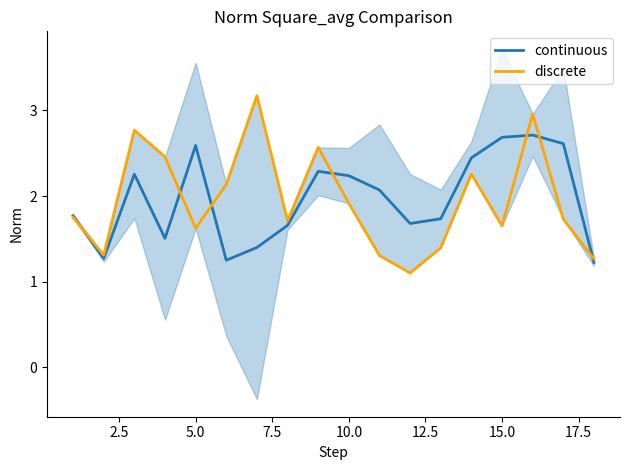

What is the highest value of the continuous series?

2.7